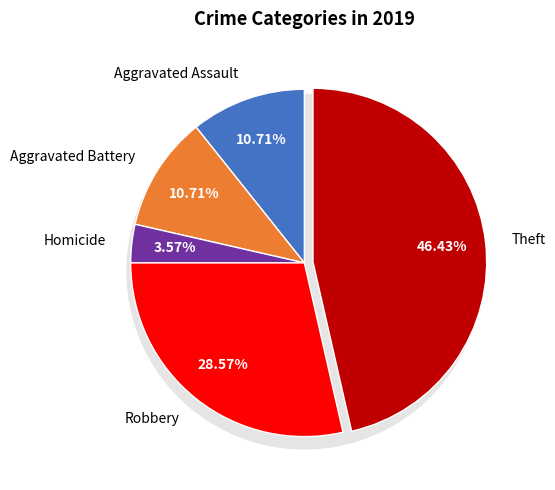

Between Robbery and Aggravated Assault, which is larger?

Robbery